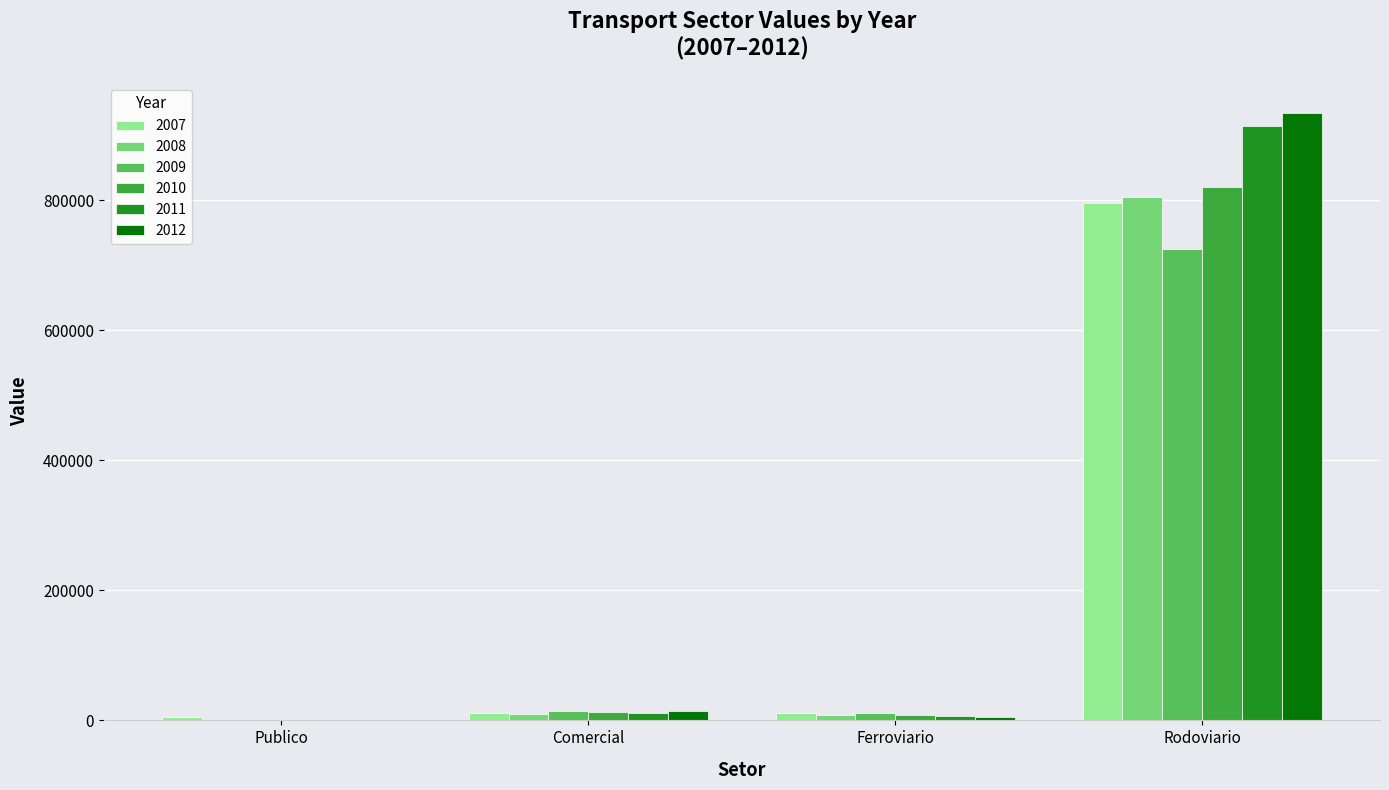

What is the sum of all 2009 values?

753647.5